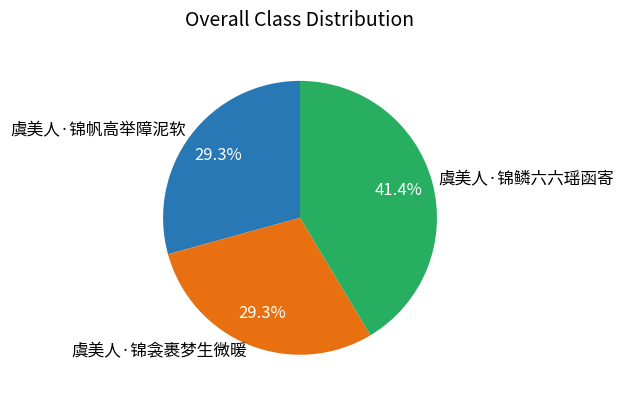

True or false: 虞美人·锦衾裹梦生微暖 accounts for 29% of the total.

True